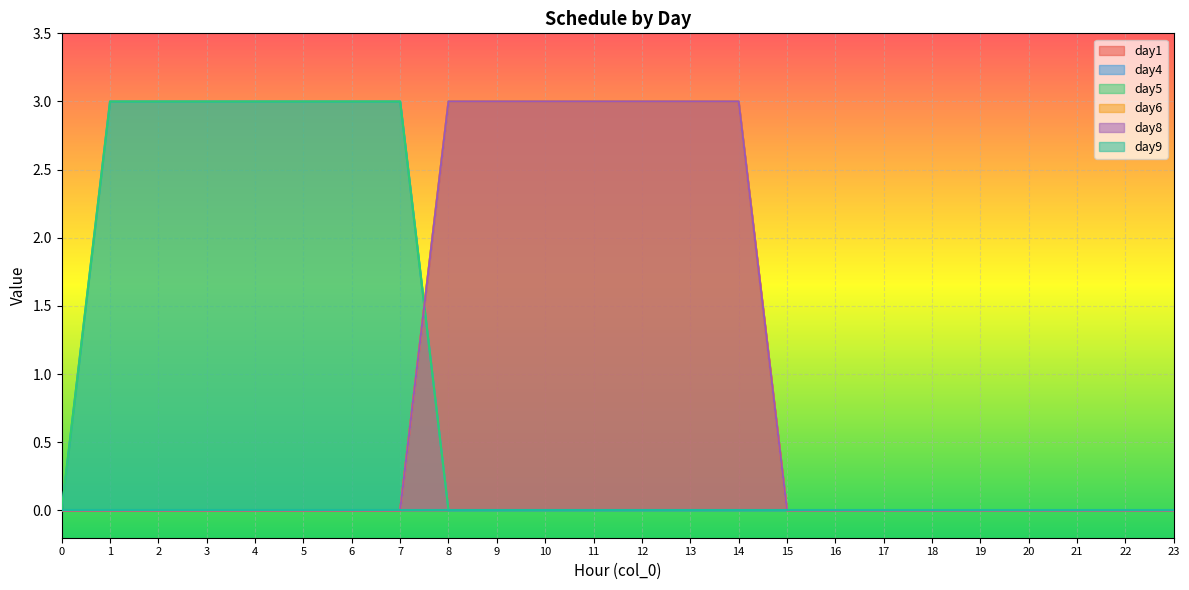

How many lines are shown in the chart?

6